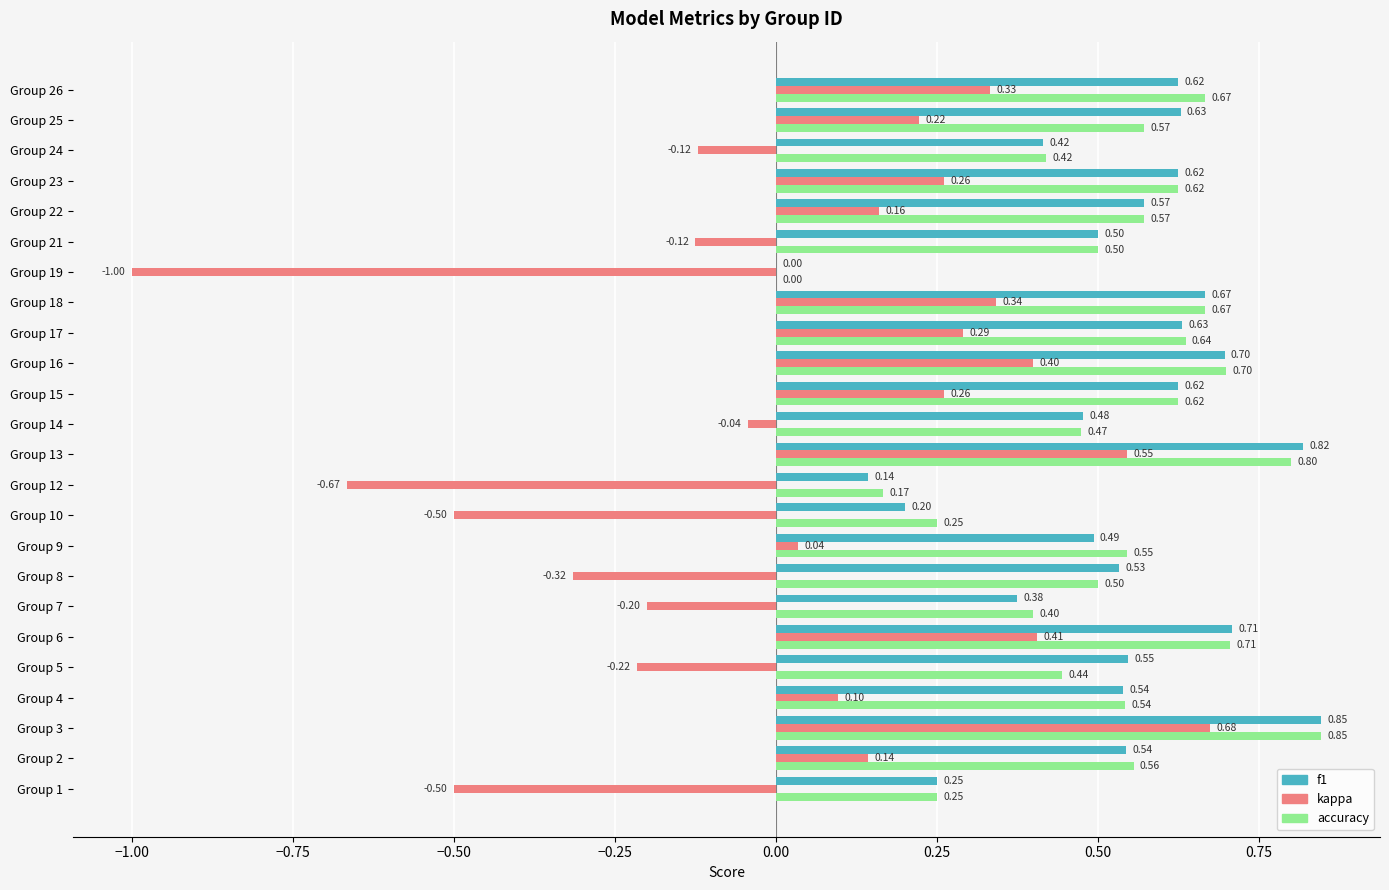

Which series has the largest total across all categories?

accuracy